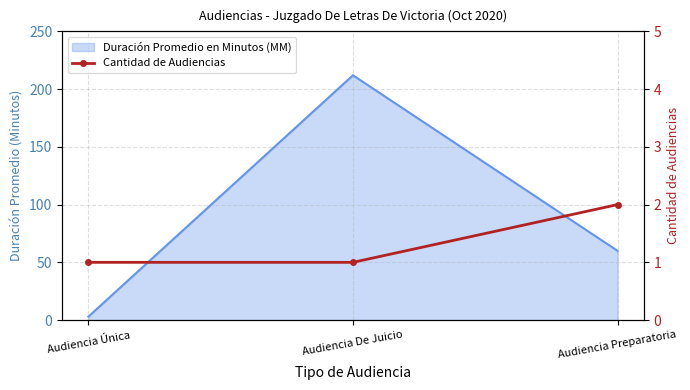

True or false: the data shows 4 at Audiencia Preparatoria.

False